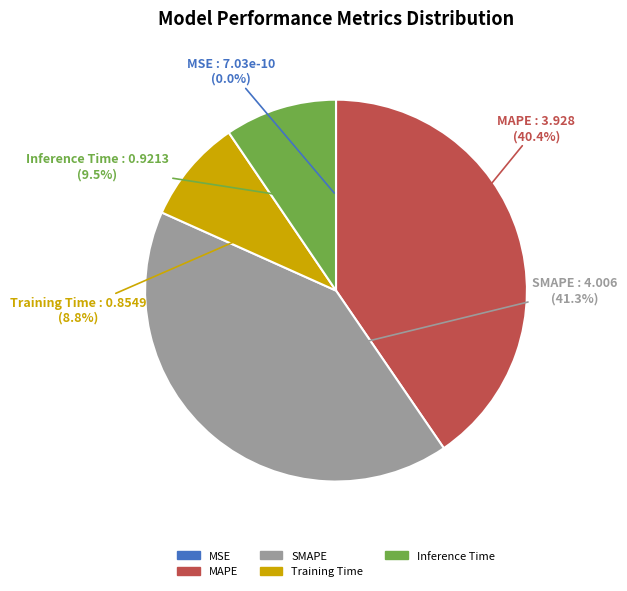

How much of the chart is everything except MAPE?

59.6%